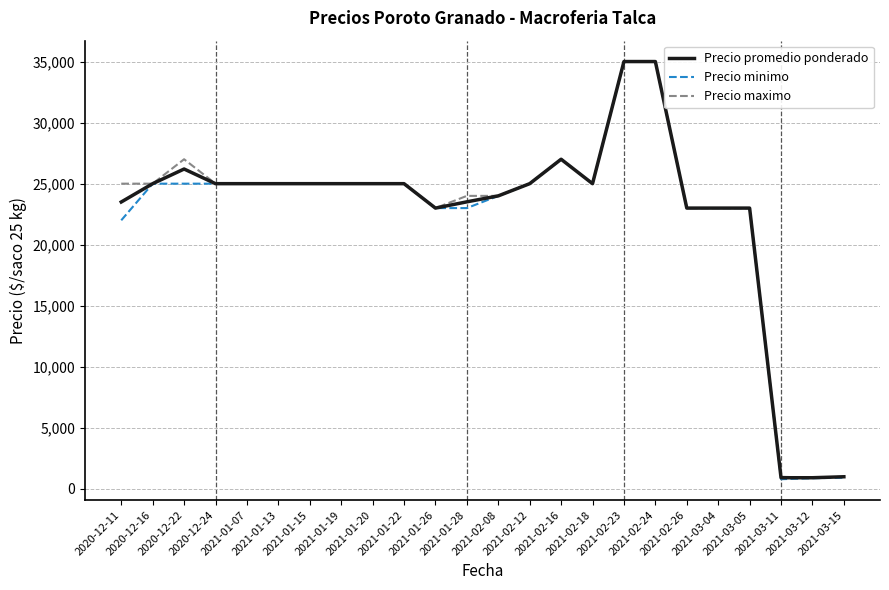

What is the lowest value of the Precio maximo series?

920